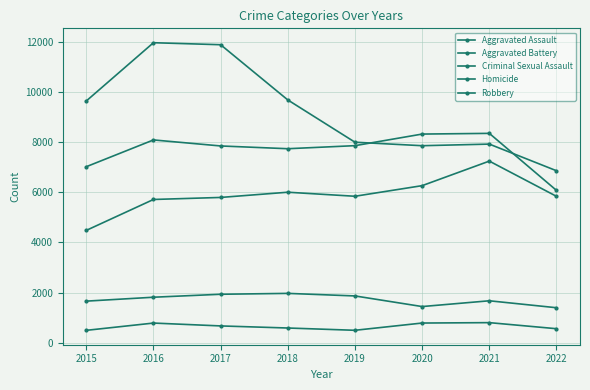

True or false: Criminal Sexual Assault and Aggravated Assault cross at least once.

False